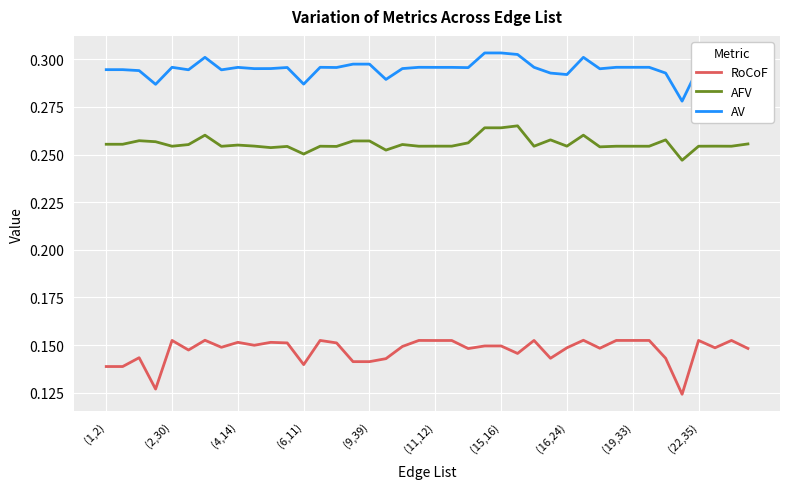

List the series in order of their overall mean, highest first.

AV, AFV, RoCoF